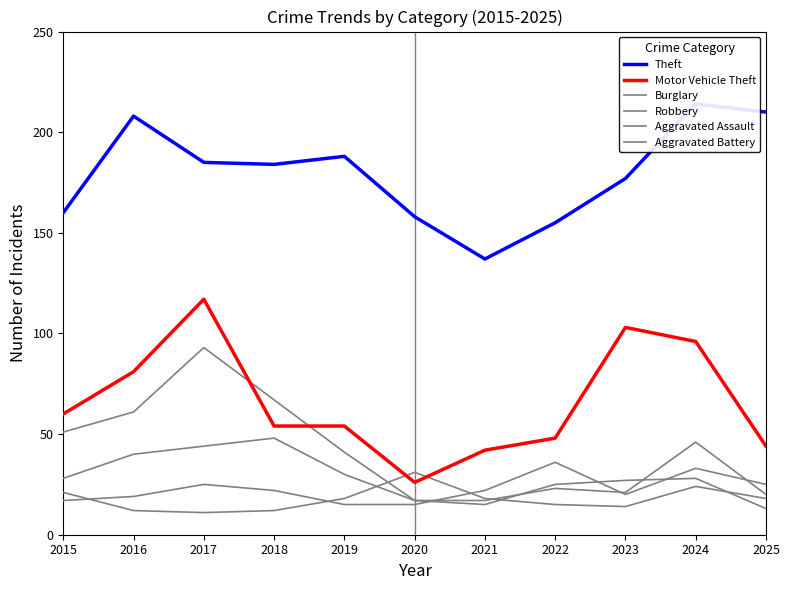

Rank the series by their maximum value, from lowest to highest.

Aggravated Battery, Aggravated Assault, Robbery, Burglary, Motor Vehicle Theft, Theft